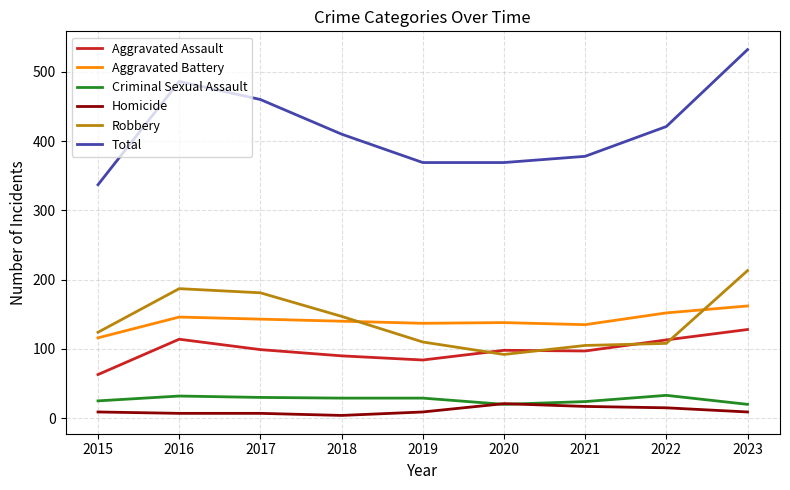

Which series changed the most between 2017 and 2022?

Robbery